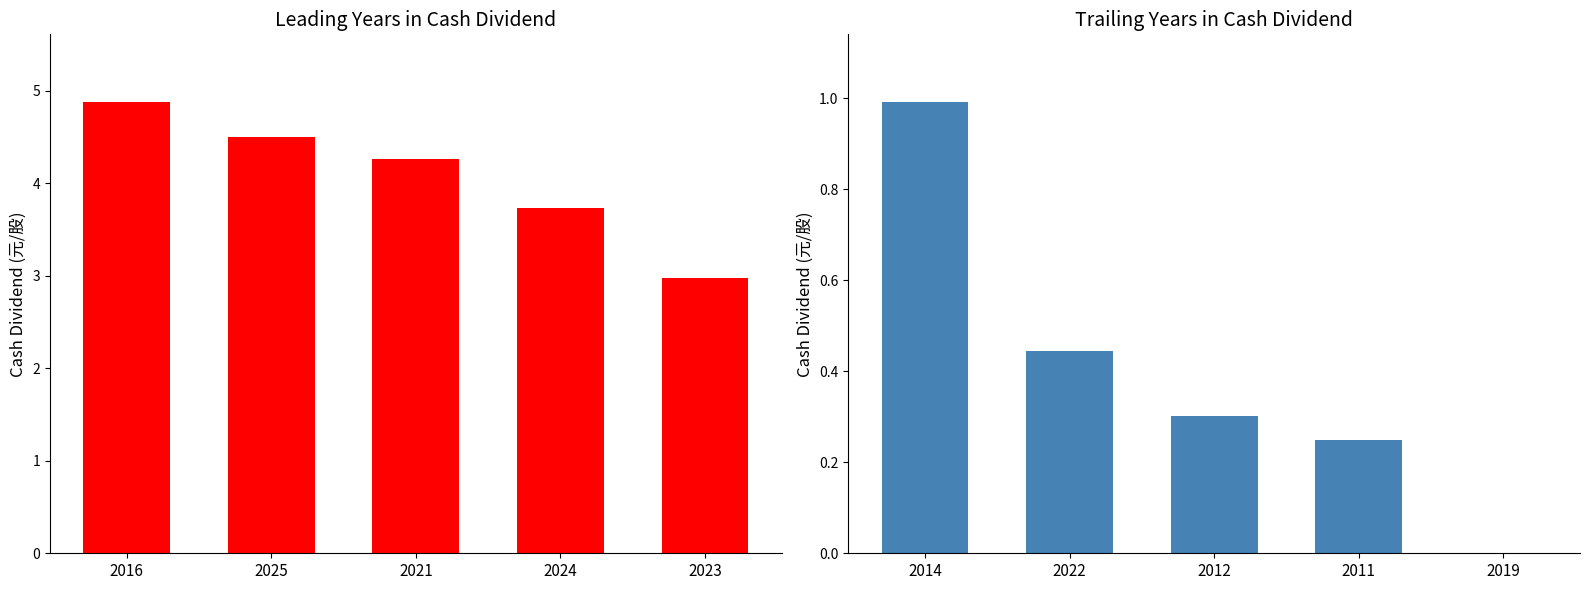

What is the difference between the second highest and second lowest values?

0.2